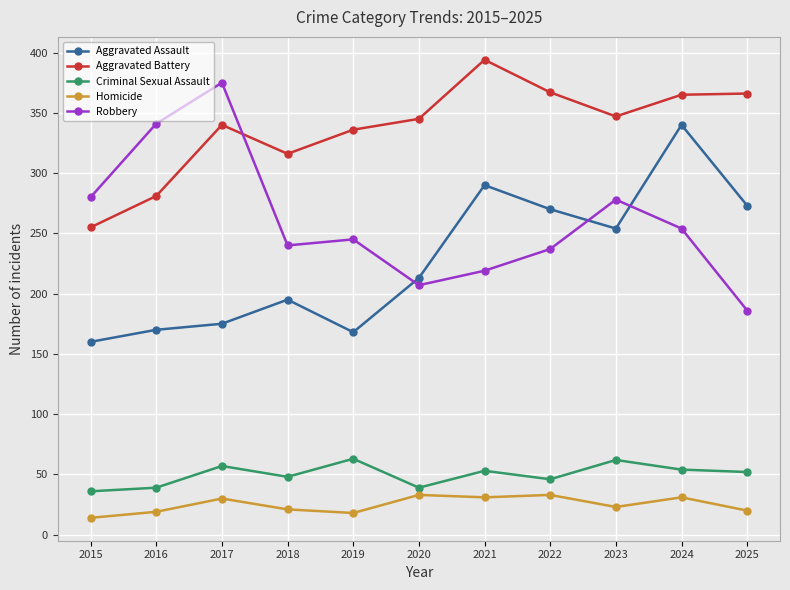

Which series changed the most between 2017 and 2022?

Robbery